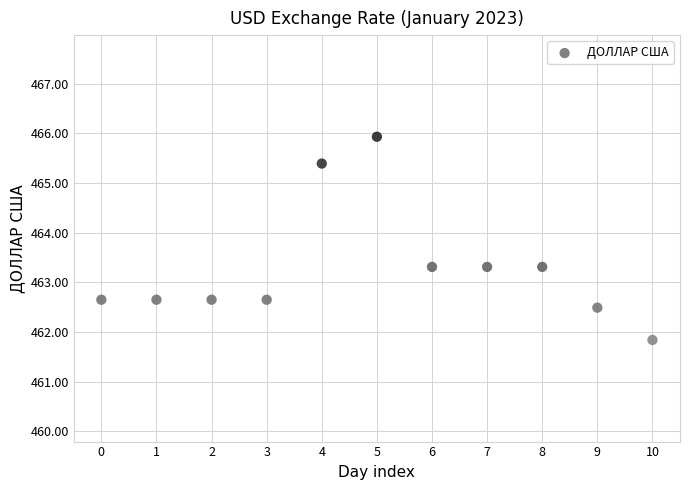

What is the range of Y values (max minus min)?

4.1